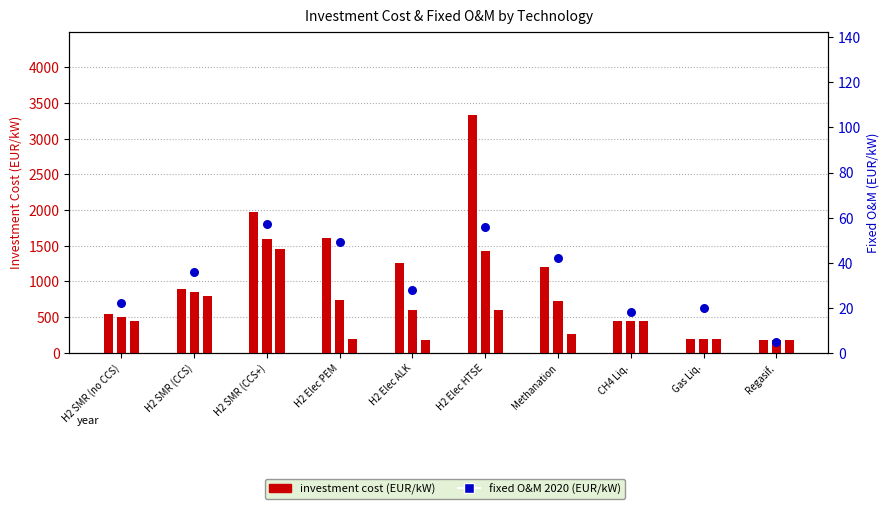

Which series reaches the maximum Y coordinate?

invcost 2020